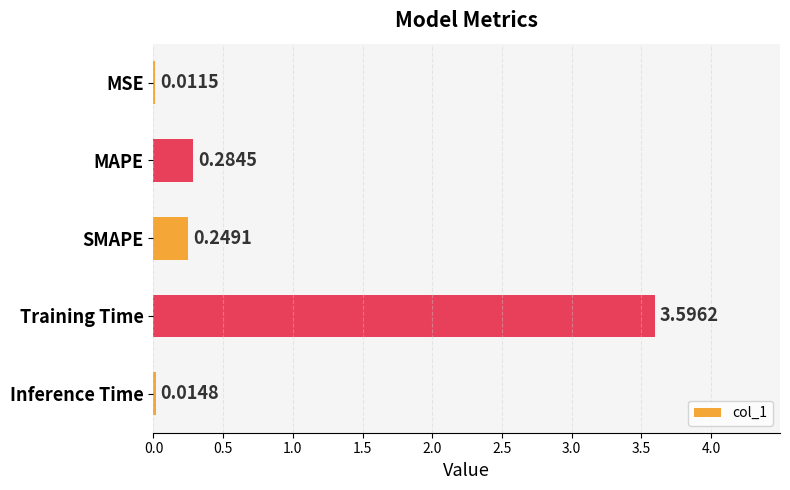

What is the sum of the values at Inference Time and Training Time?

3.6